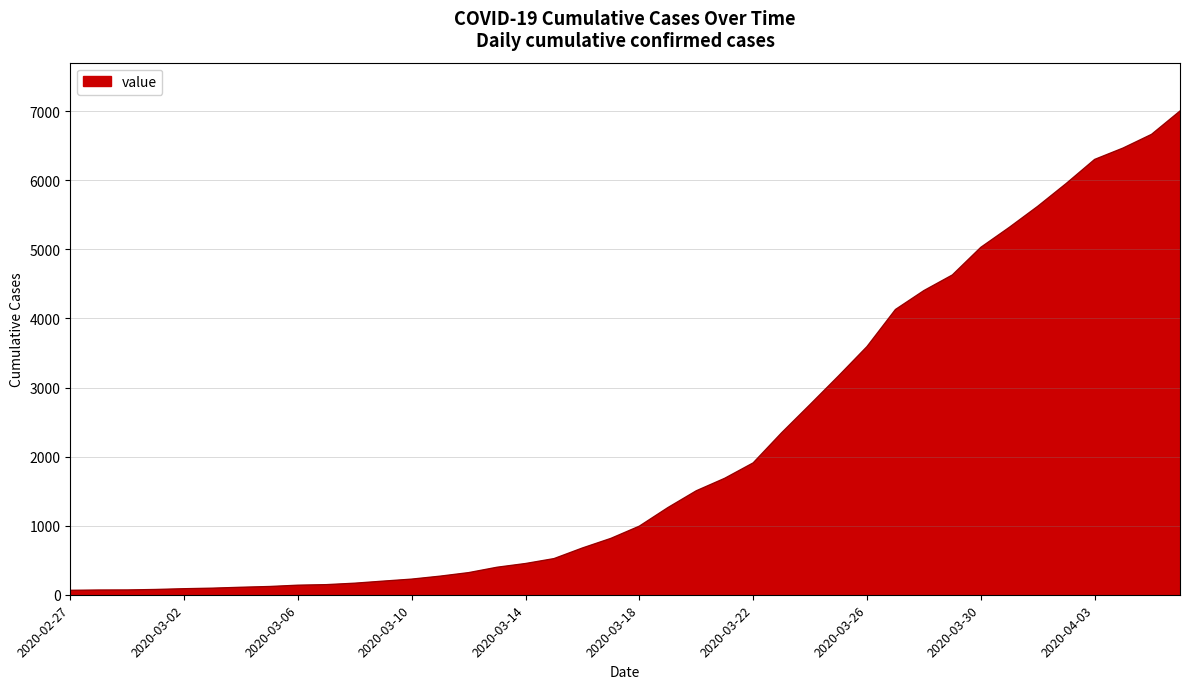

What is the difference between the maximum and minimum values?

6940